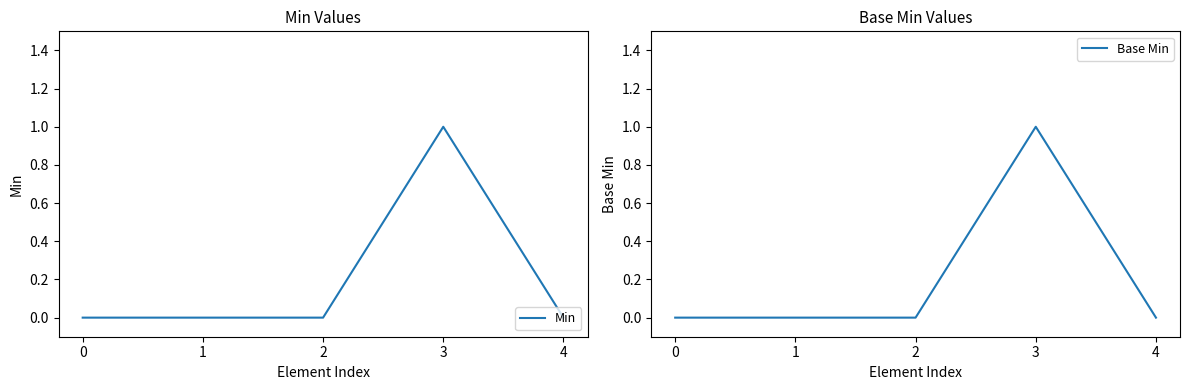

Is it true that Base Min equals 0 at 2?

True